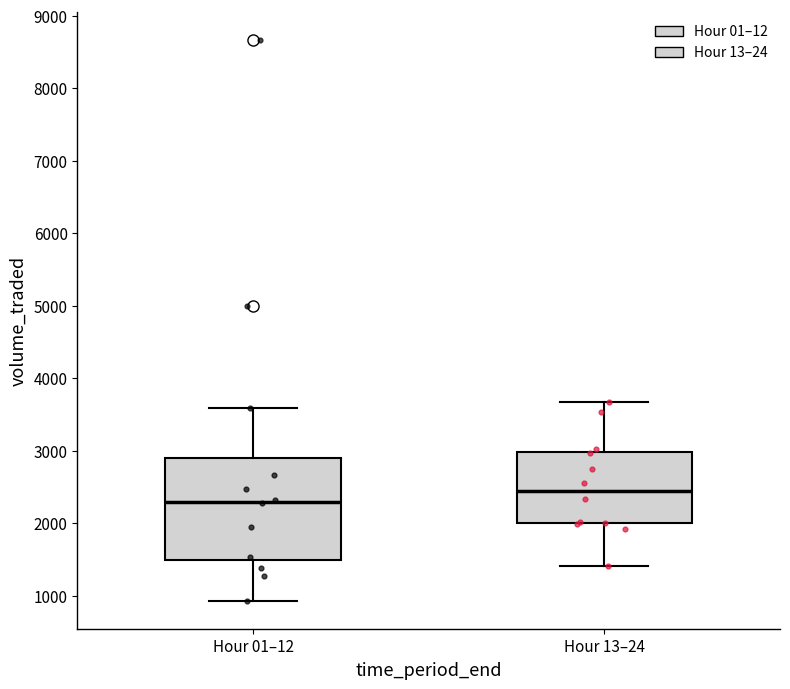

Comparing the boxes themselves (not the whiskers), which one is the tallest?

Hour 01–12